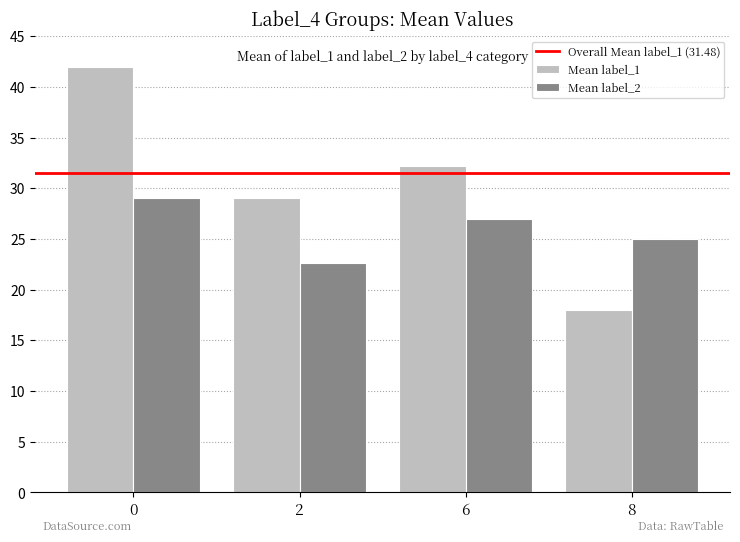

Which series has the widest spread of values?

Mean label_1